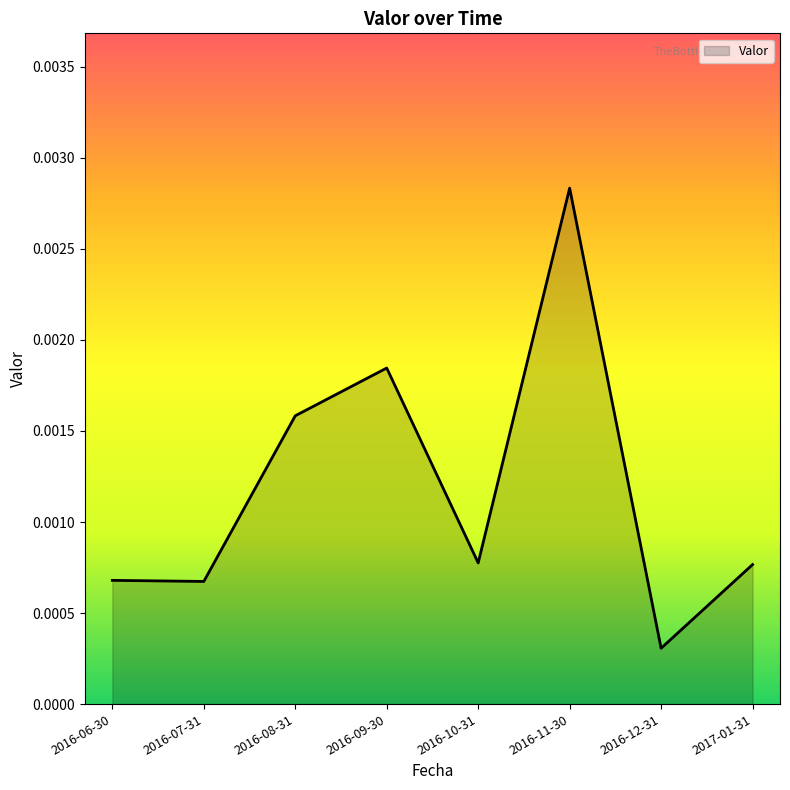

Which has a higher value, 2016-08-31 or 2016-10-31?

2016-08-31